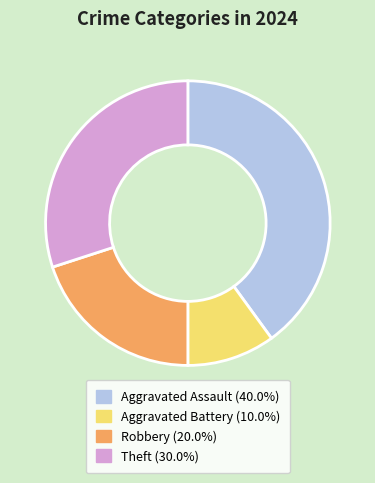

Approximately how many times larger is the value at Aggravated Assault compared to Theft?

1.3